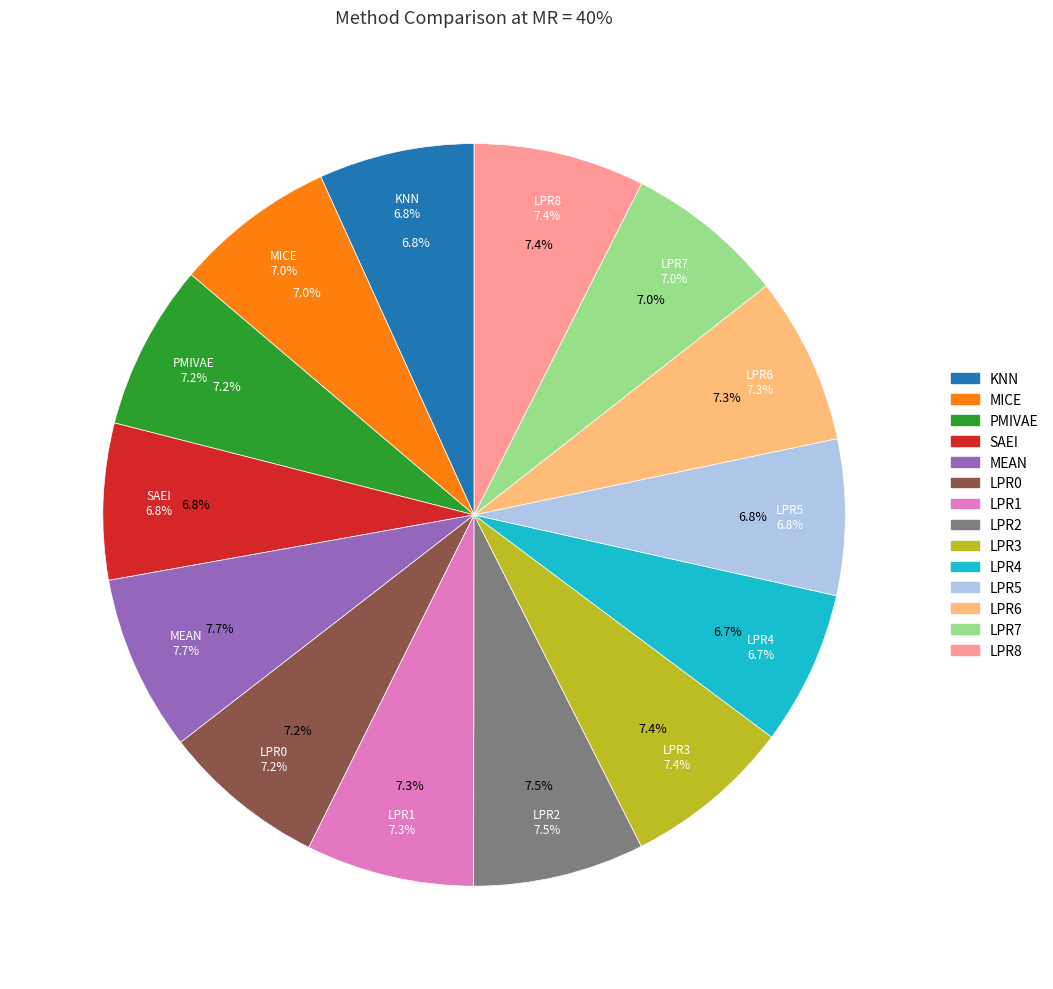

Which category has the biggest portion of the pie?

MEAN